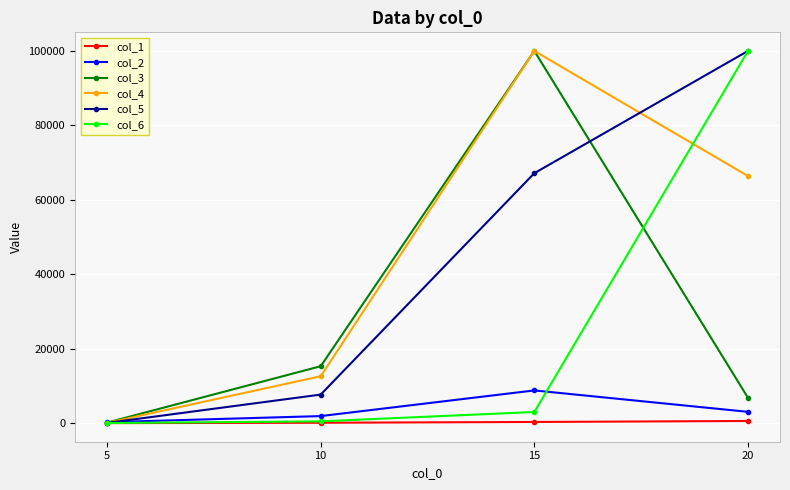

What is the value of the col_3 point at the 2nd from the left?

15318.2